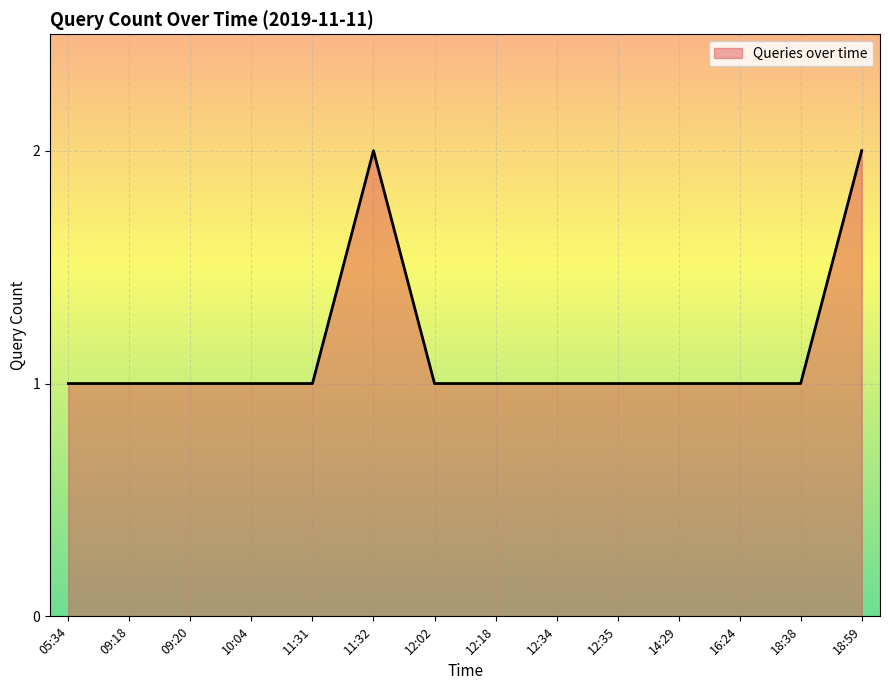

The value at 10:04 is 1. True or false?

True